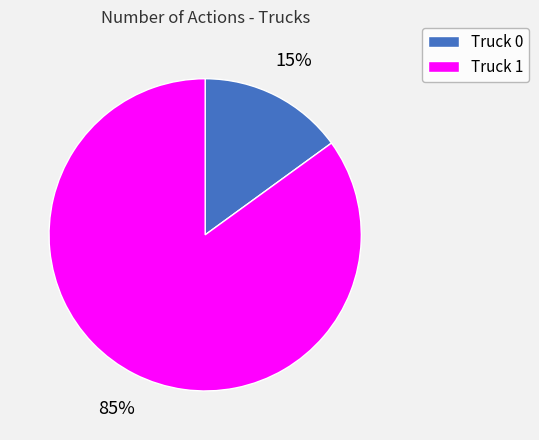

Count the number of slices in the pie.

2